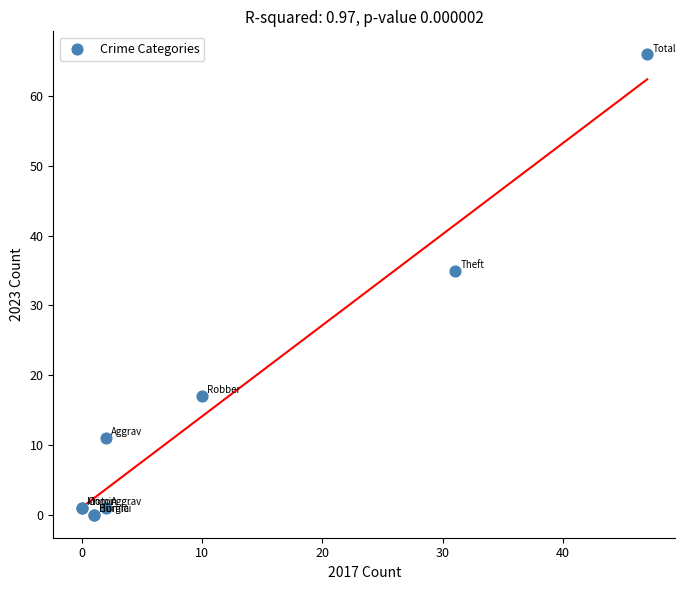

What Y value in the scatter plot is closest to 33?

35